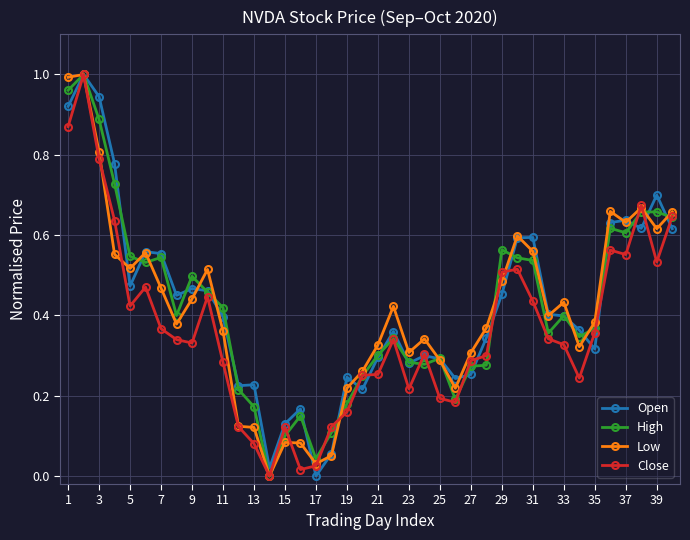

What are all the series names shown in the legend?

Open, High, Low, Close